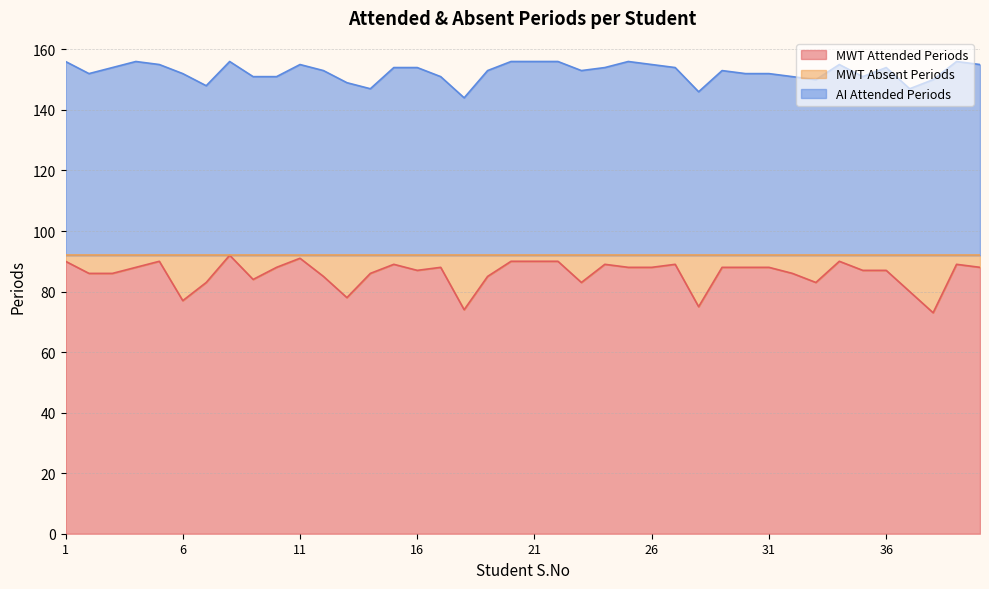

What is the difference between the maximum and second lowest values in the MWT Attended Periods series?

18